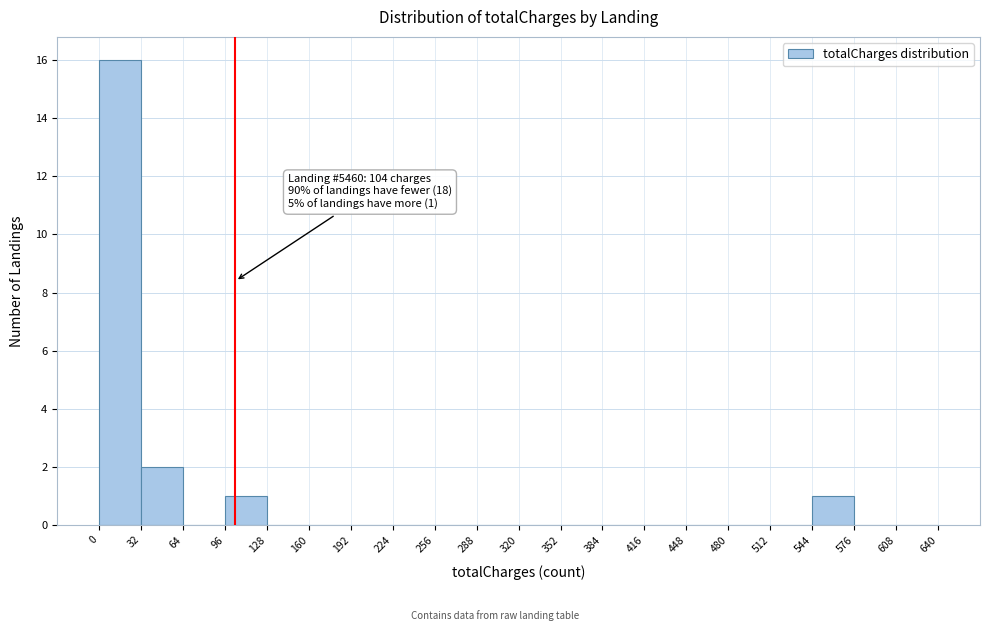

Over which range of the x-axis is the bar tallest?

0 to 32